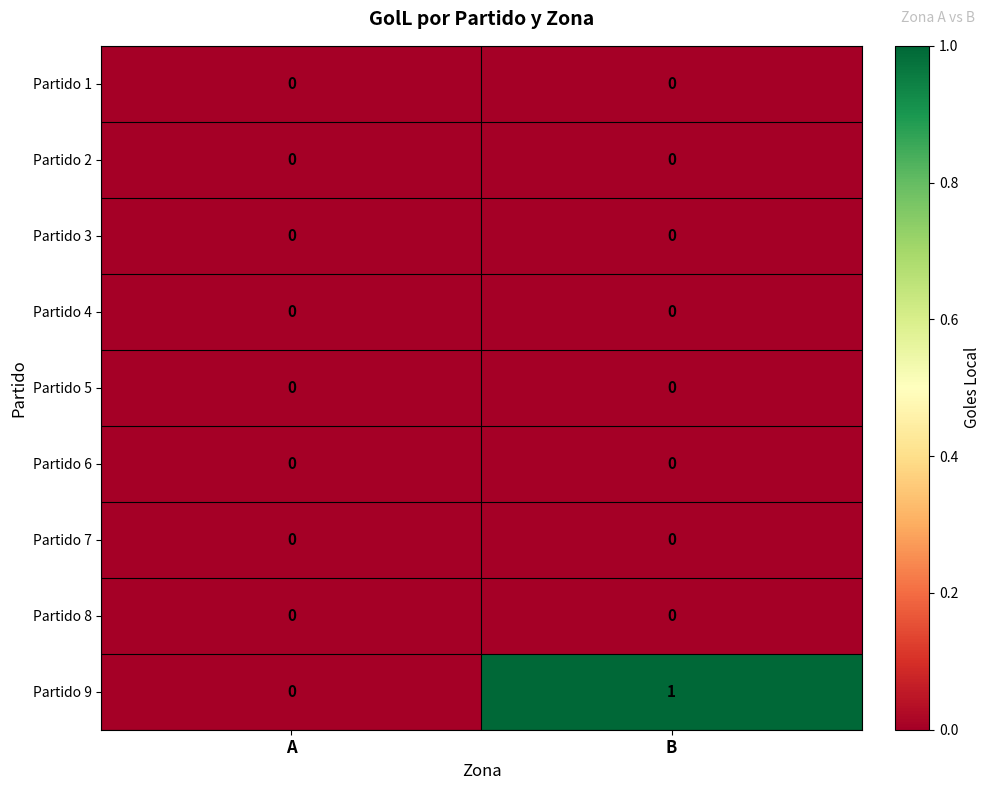

Between A and B, which series saw the biggest shift?

Partido 9